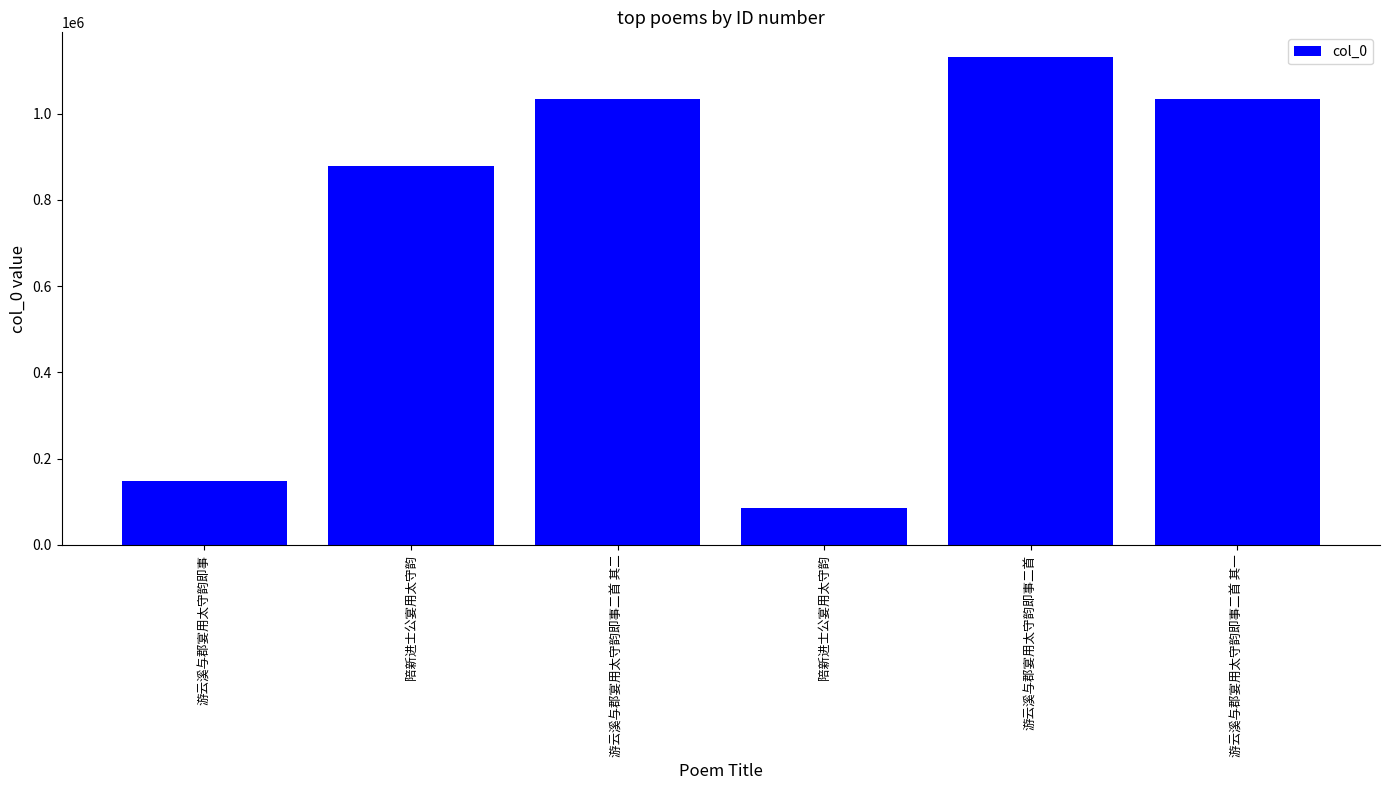

The value at 陪新进士公宴用太守韵 is 877727. True or false?

True